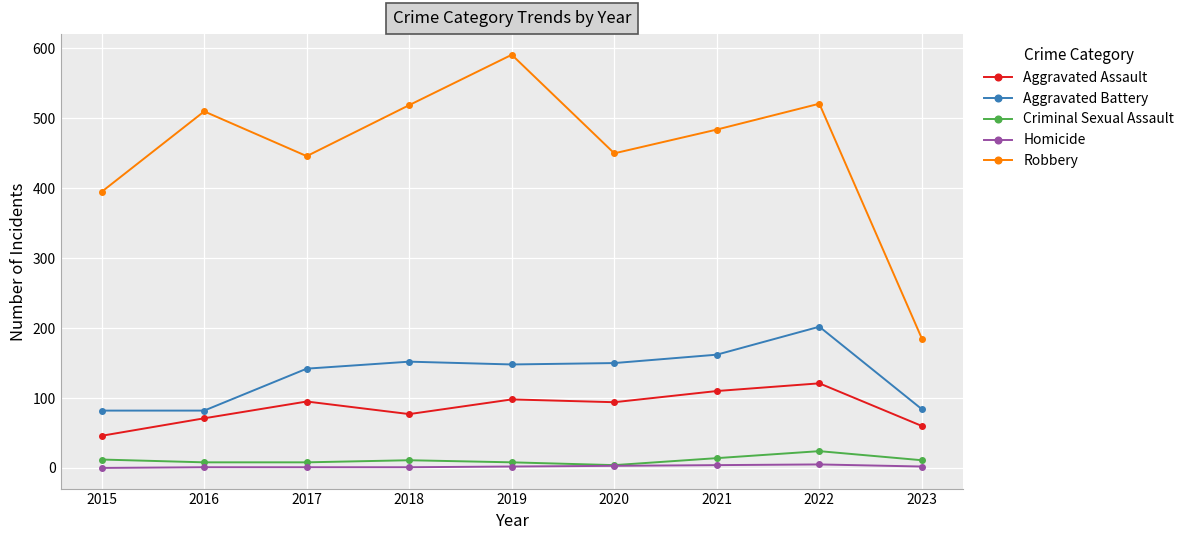

The Criminal Sexual Assault series shows 8 at 2016. True or false?

True